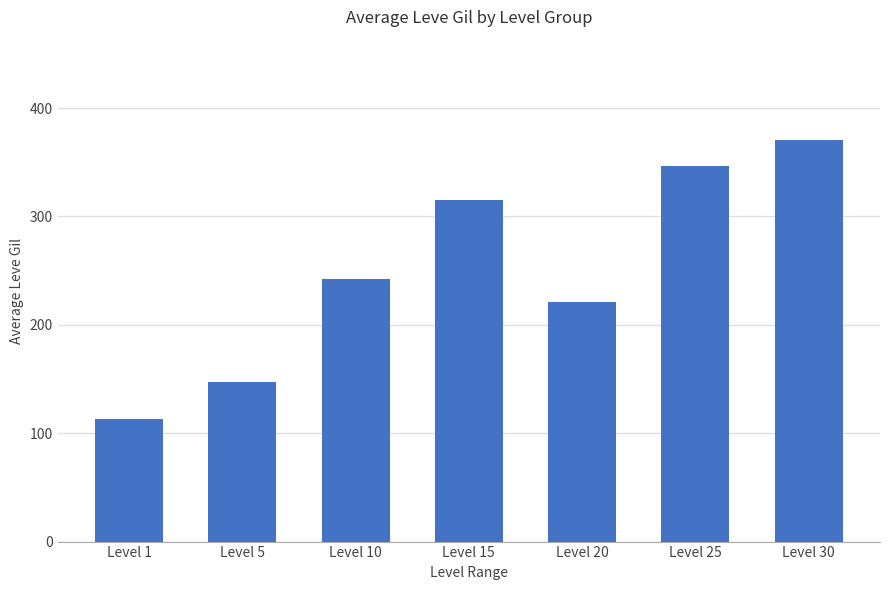

Read the value at Level 1.

112.8